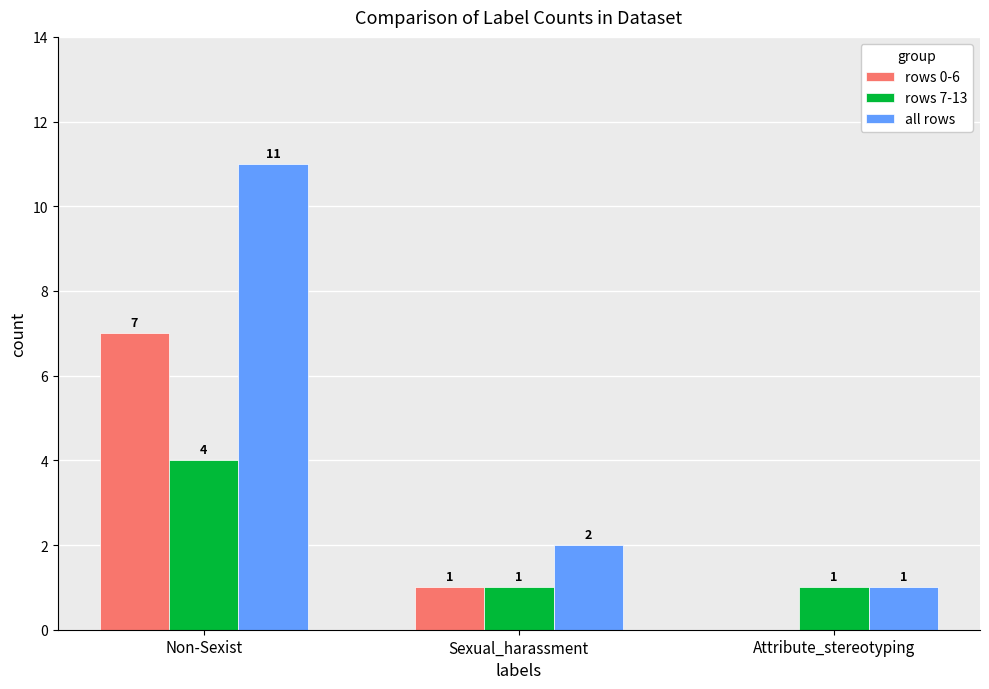

What is the sum of the rows 0-6 values at Sexual_harassment and Non-Sexist?

8